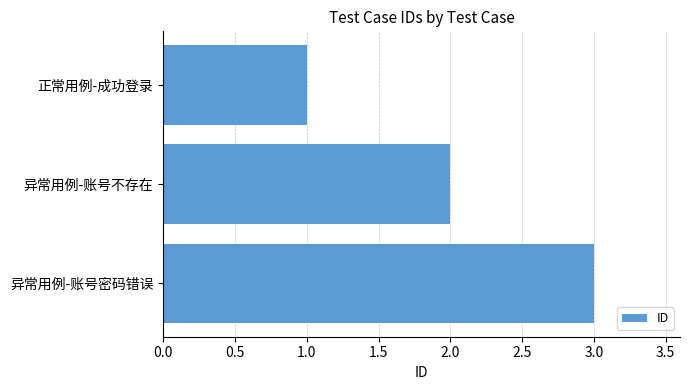

What is the average value?

2